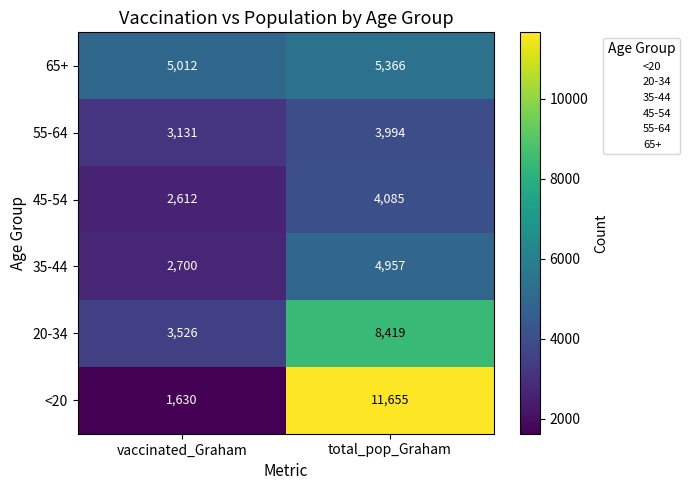

True or false: 55-64 has a value of 5620 at vaccinated_Graham.

False